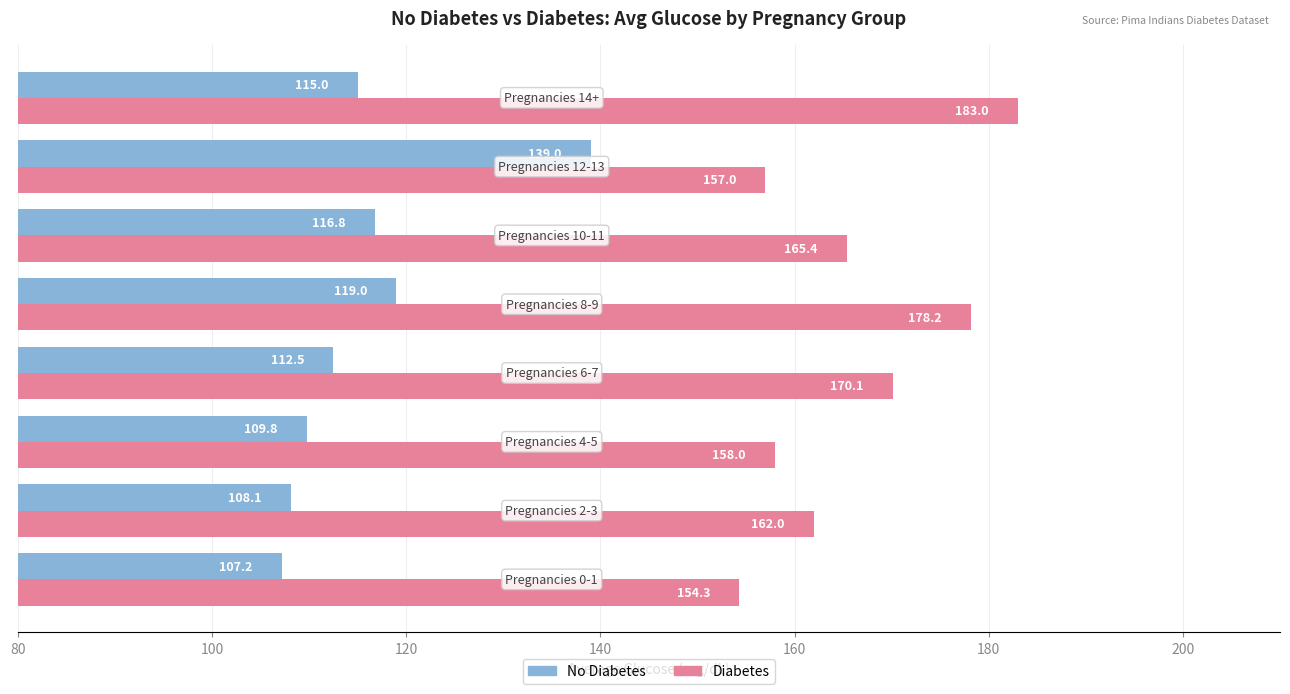

Which series has the largest total across all categories?

Diabetes